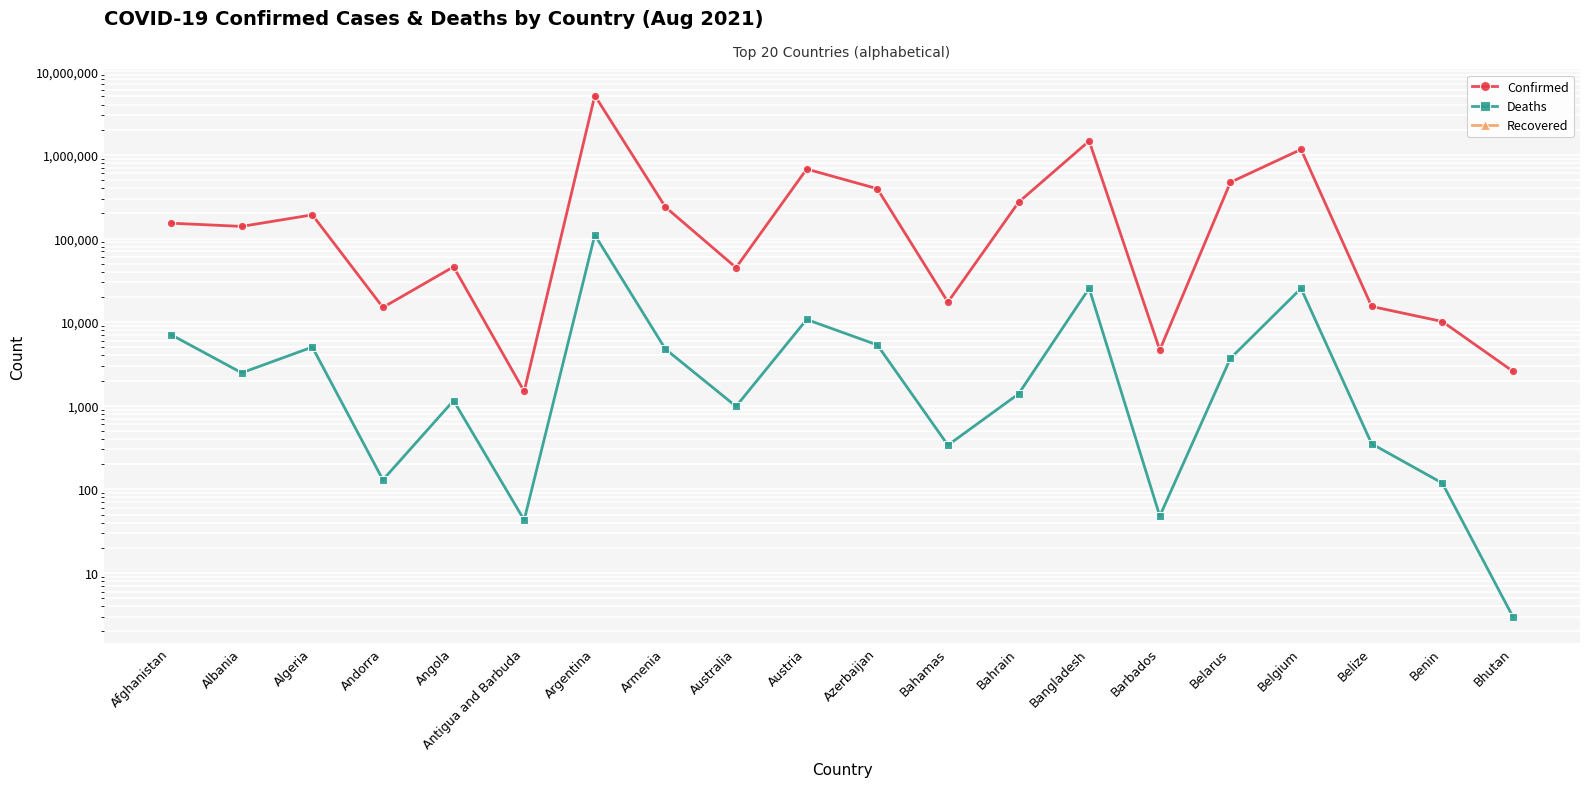

What is the difference between the second highest and minimum values in the Deaths series?

25396